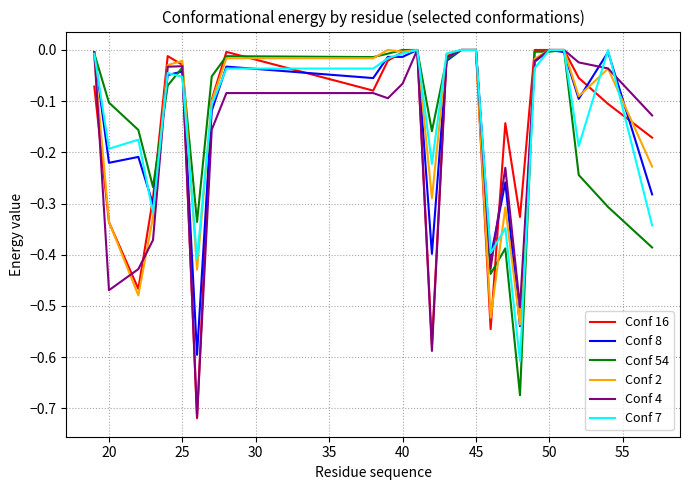

Which series has the largest range (max minus min)?

Conf 16